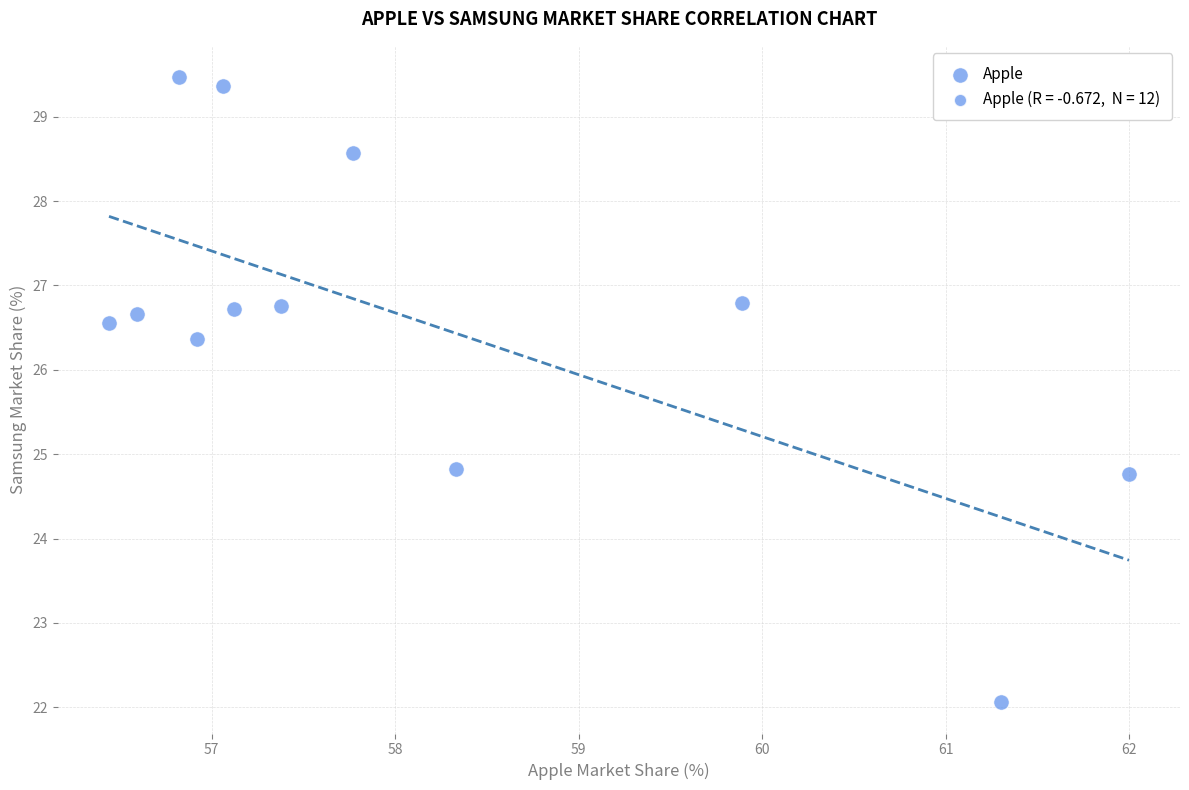

What is the range of Y values (max minus min)?

7.4